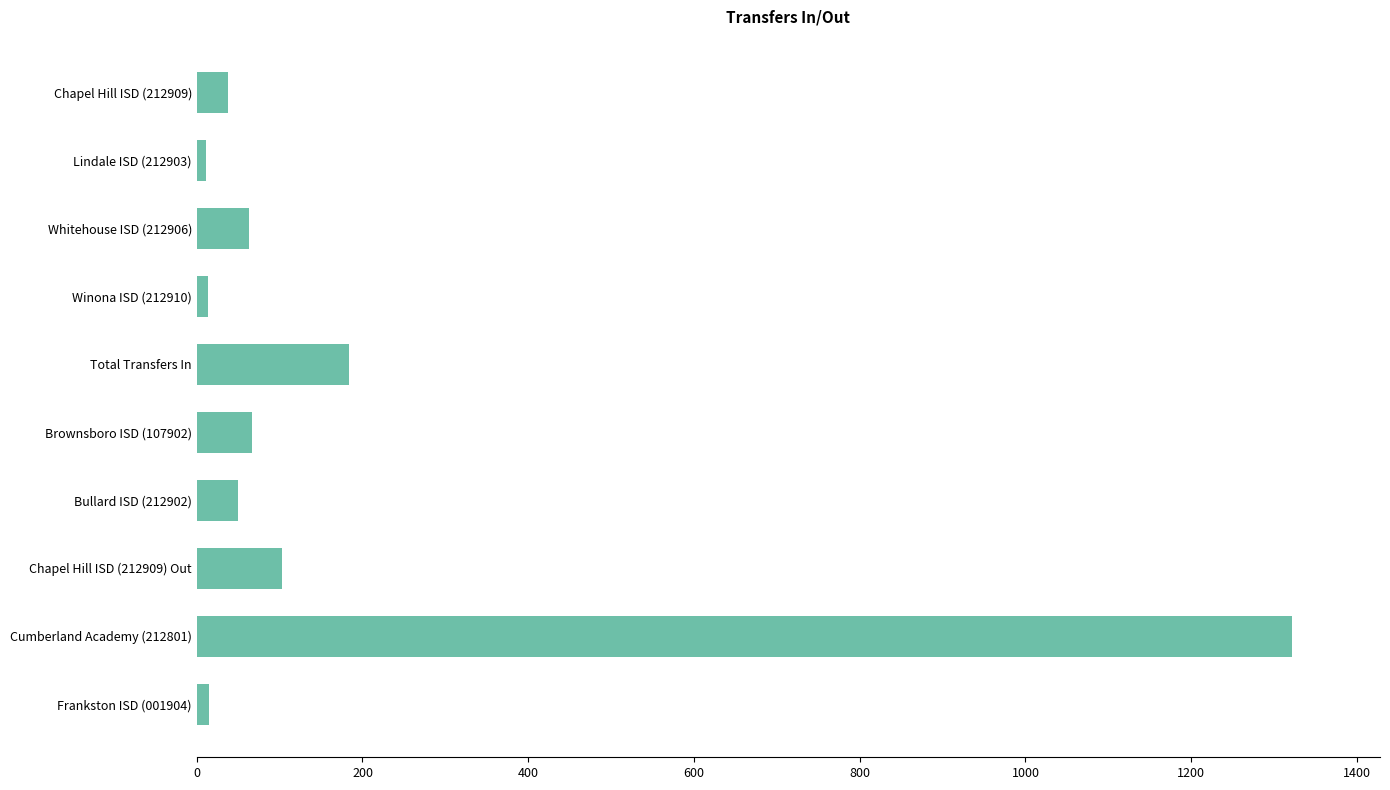

What is the minimum value shown in the chart?

11